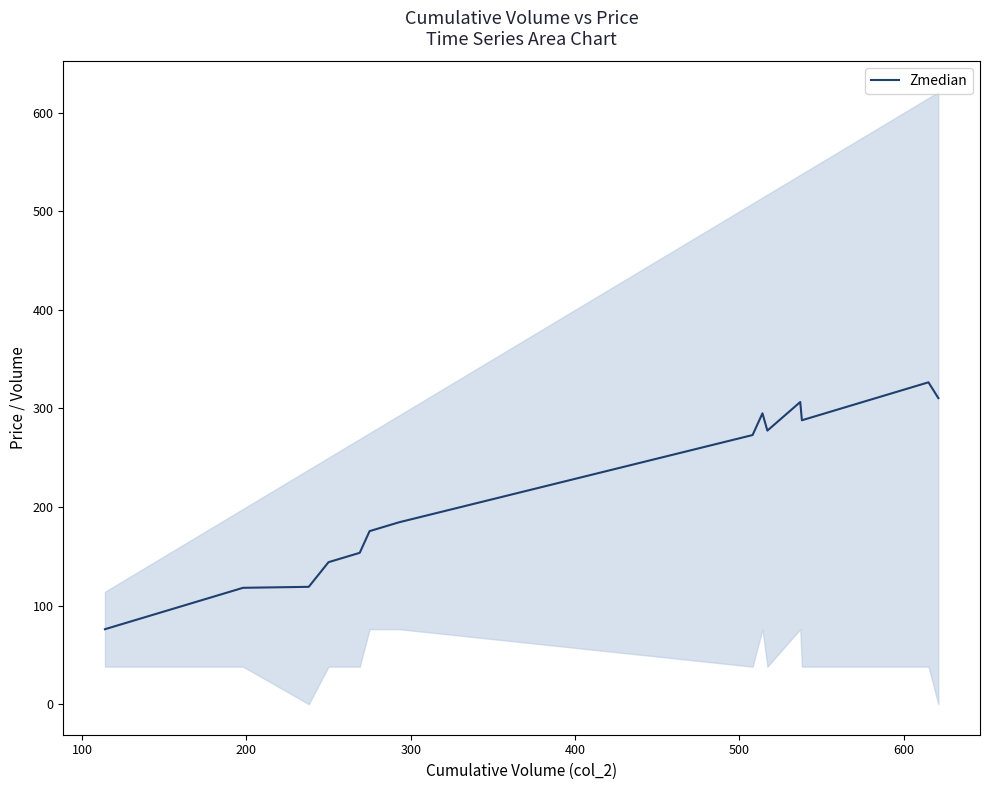

What is the average value?

218.1